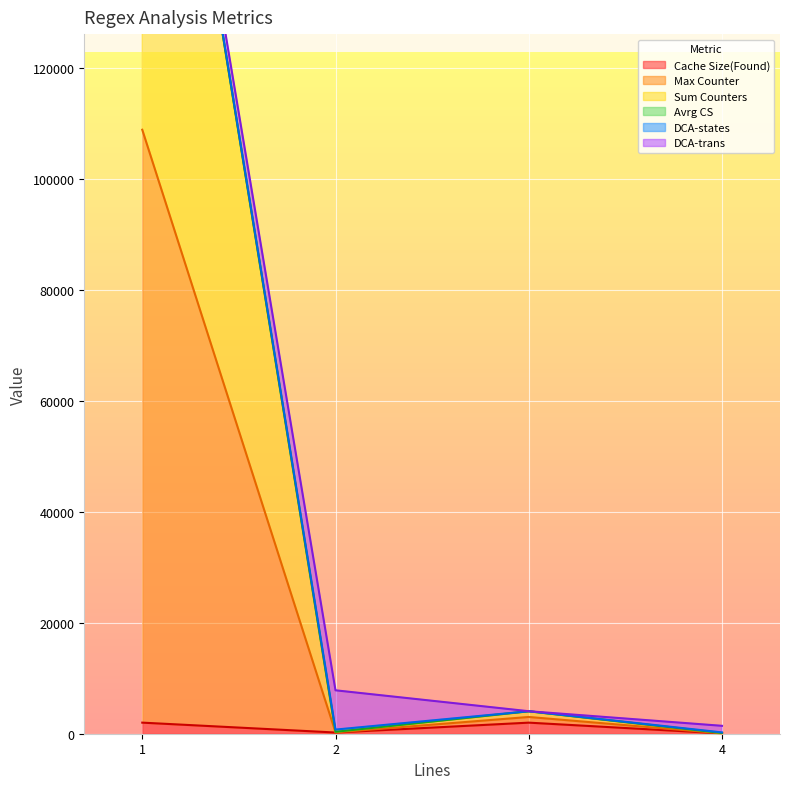

At which label is Sum Counters closest to 107992?

3